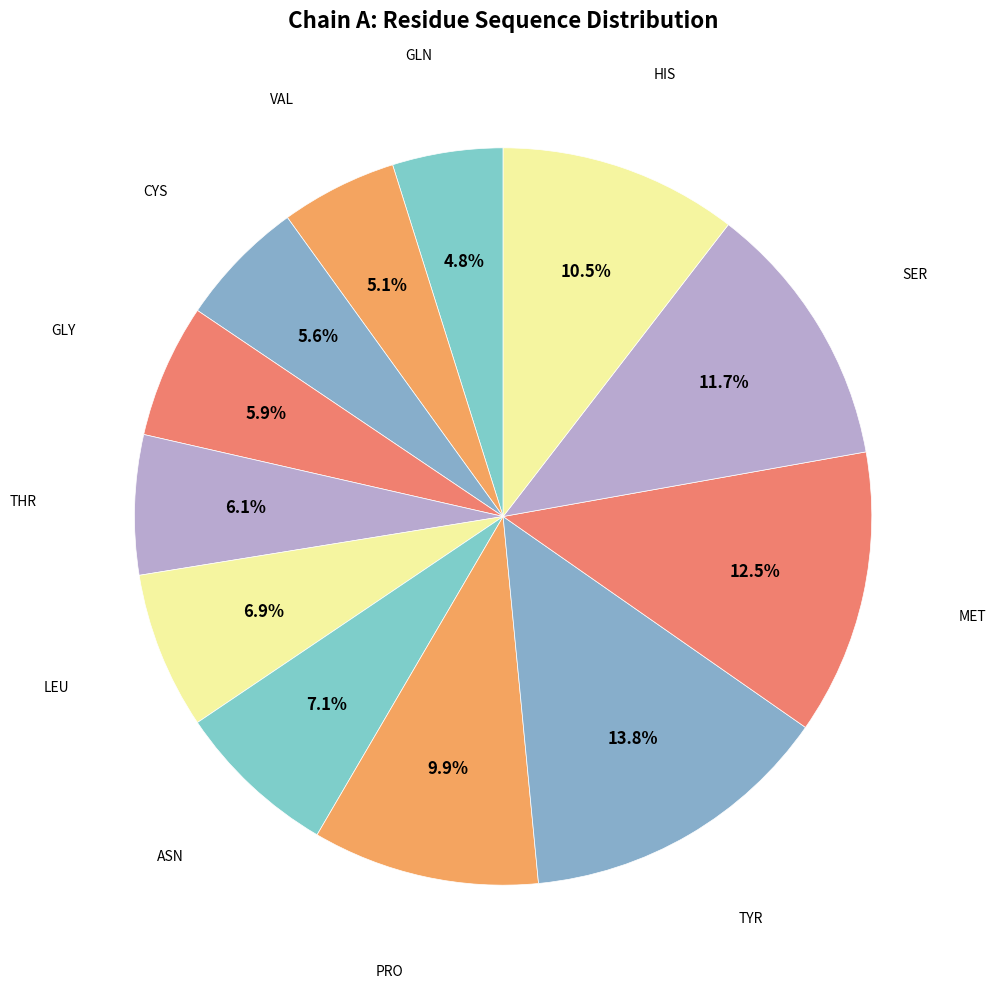

Rank the categories by value from highest to lowest.

TYR, MET, SER, HIS, PRO, ASN, LEU, THR, GLY, CYS, VAL, GLN